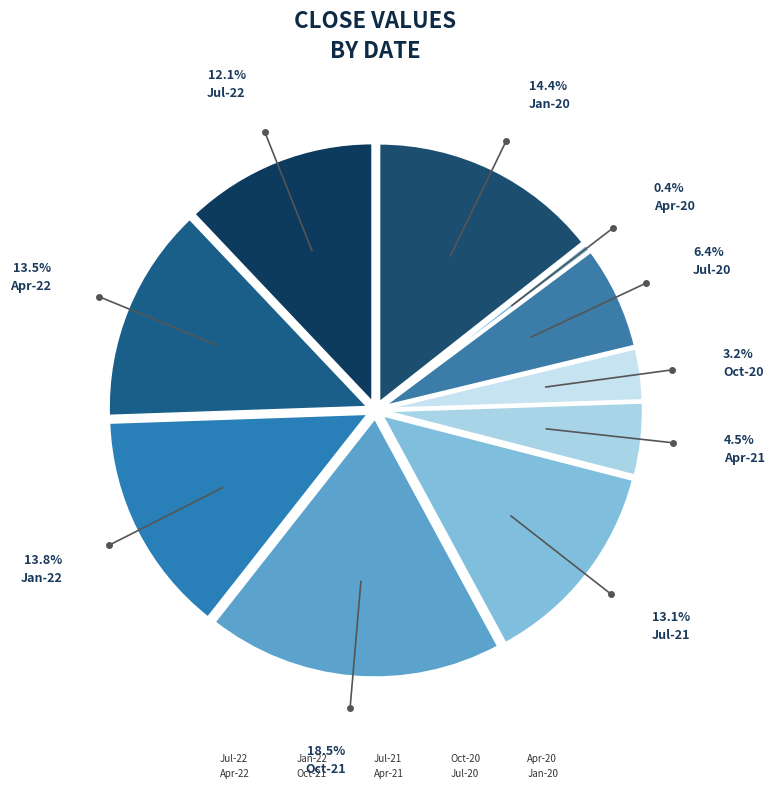

What percentage is the Apr-21 slice, to the nearest percent?

5%